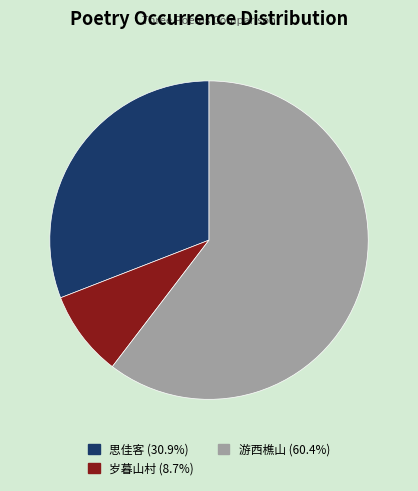

Is there a majority slice in this chart?

Yes